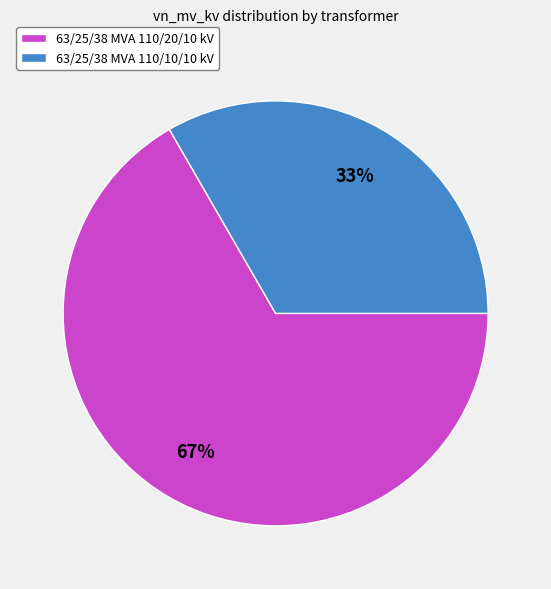

To the nearest percent, what is the average slice percentage?

50%